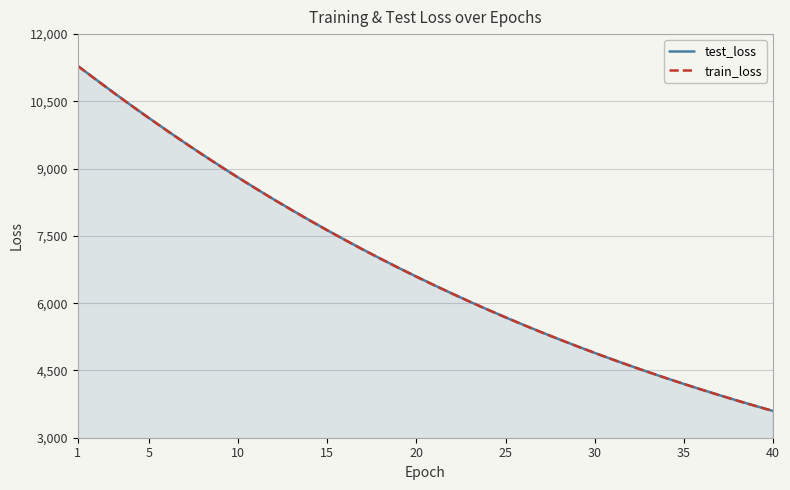

What is the lowest value of the test_loss series?

3597.0